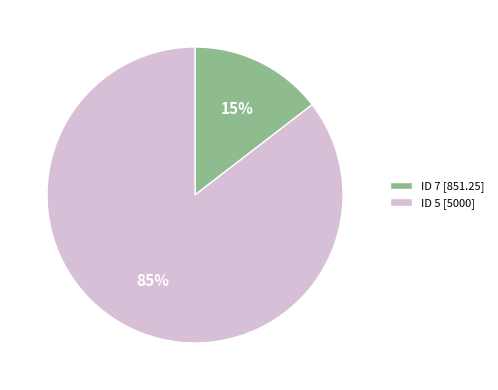

Is it true that ID 5 [5000] is 96% of the pie?

False